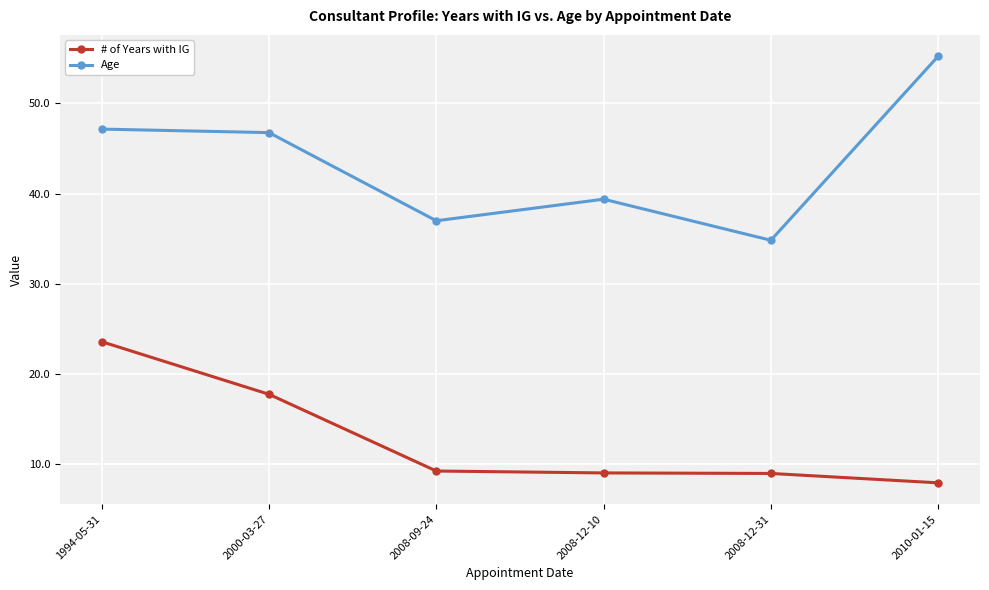

What is the minimum value for # of Years with IG?

8.0